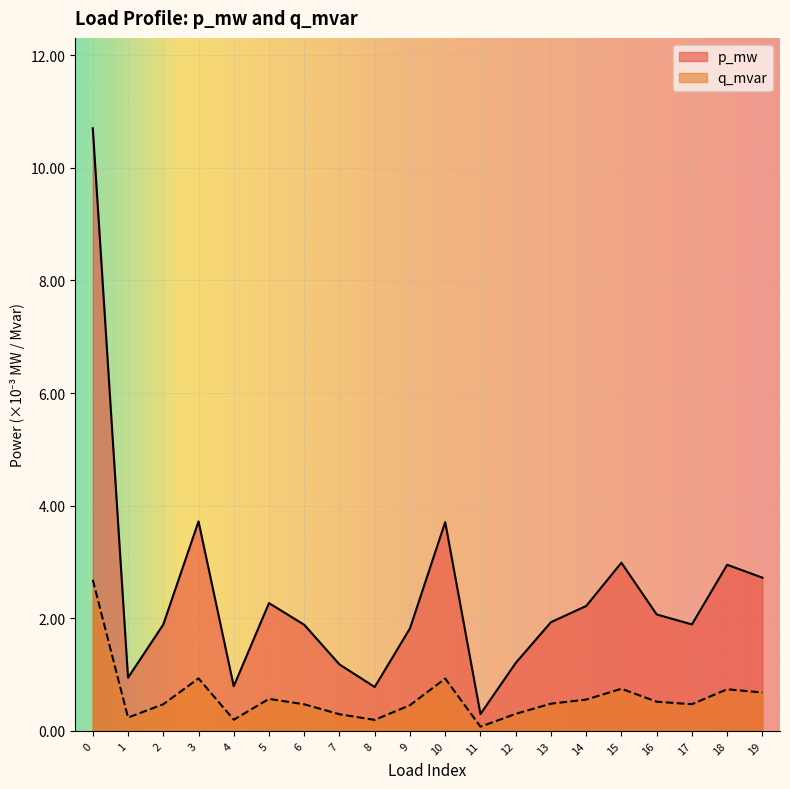

The value of p_mw at 10 is 0.0. True or false?

False